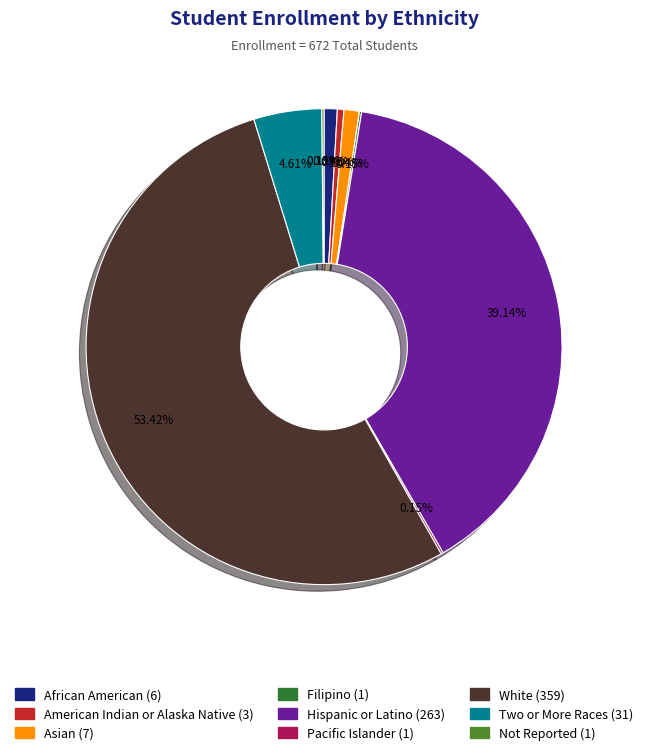

What is the largest slice in the pie chart?

White